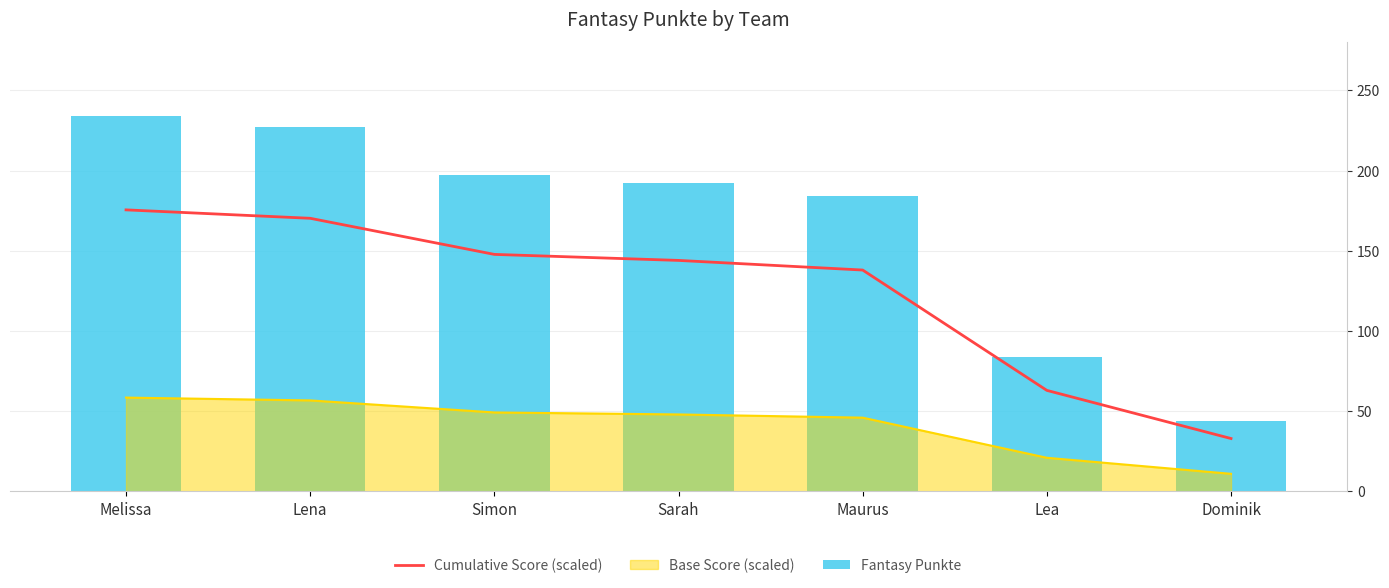

What is the value of the Fantasy Punkte bar at the 7th from the left?

44.0